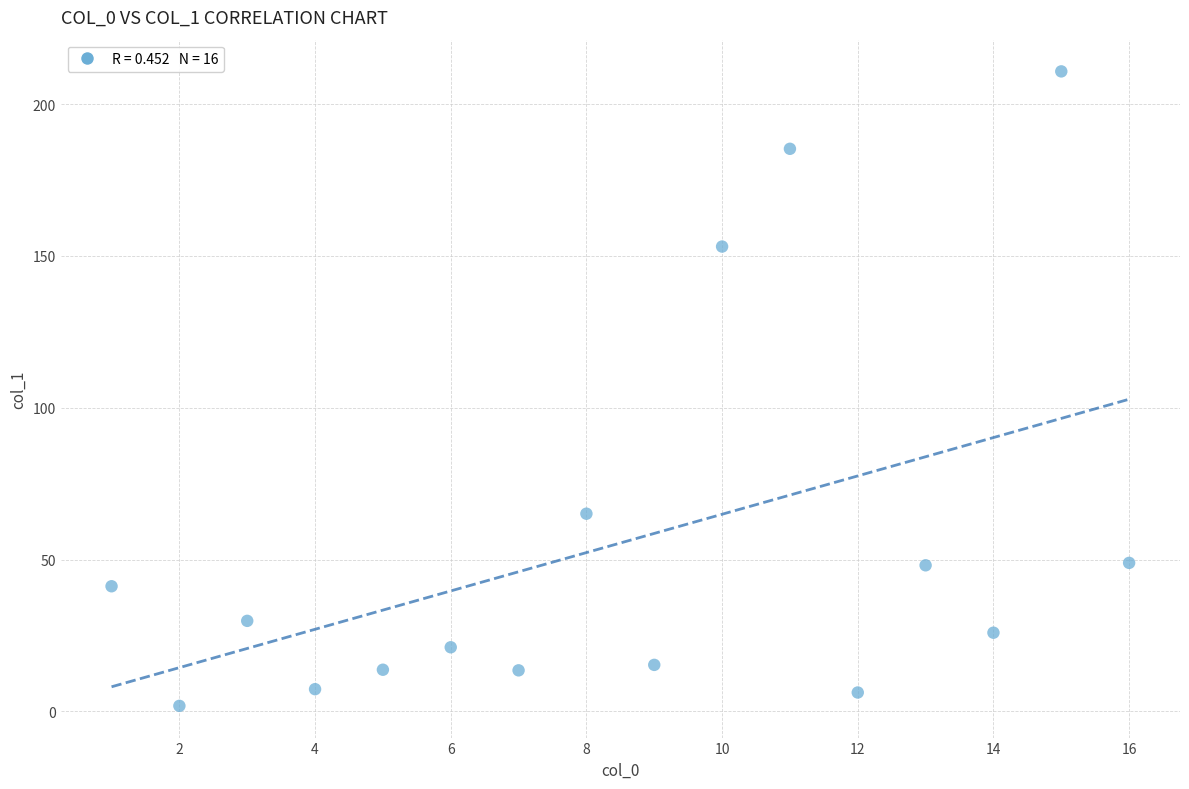

What is the range of X values (max minus min)?

15.0